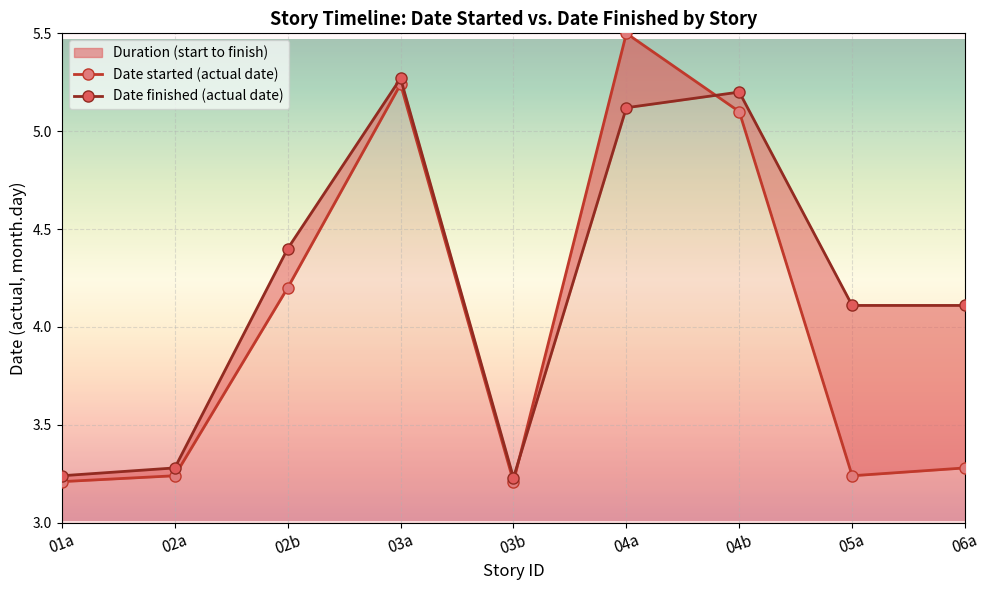

Which series changed the most between 01a and 02a?

Date finished (actual date)